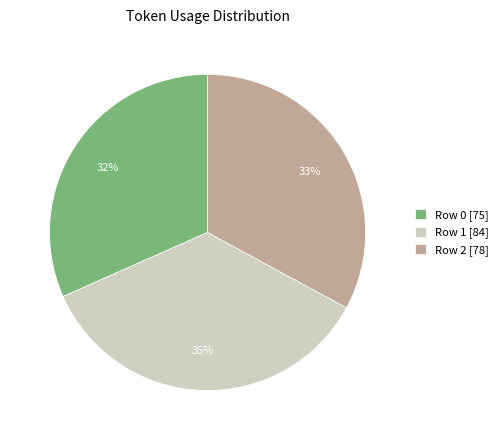

What is the ratio of the value at Row 2 [78] to the value at Row 1 [84]?

0.9